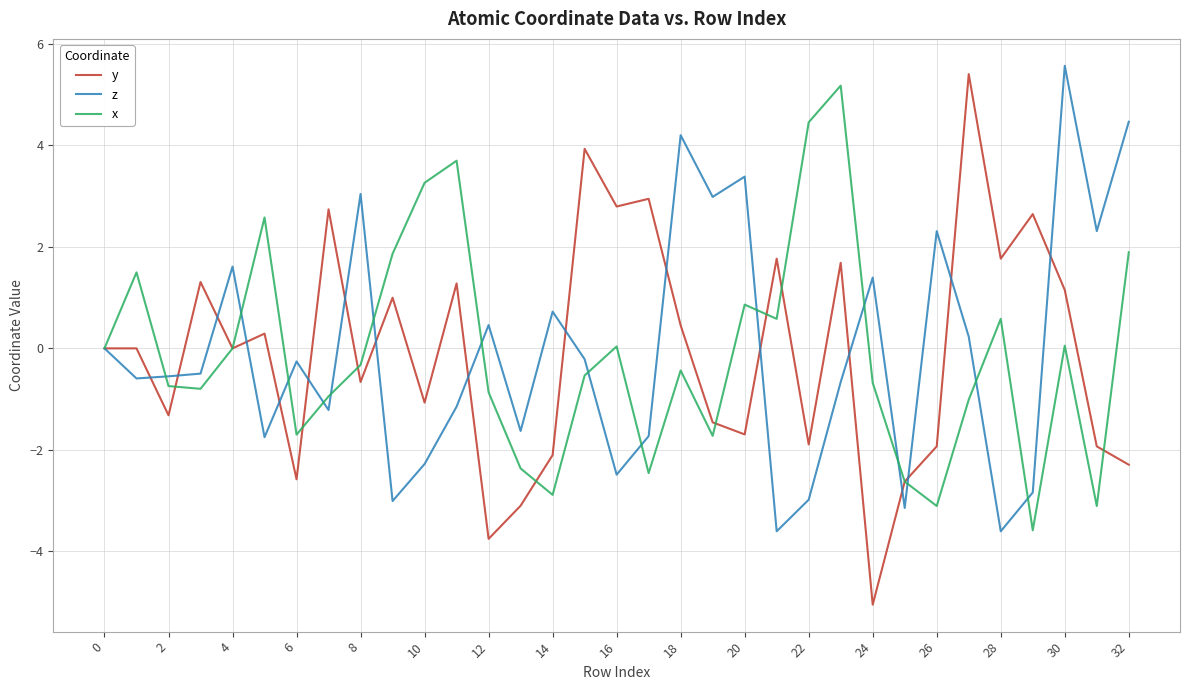

What are all the series names shown in the legend?

y, z, x